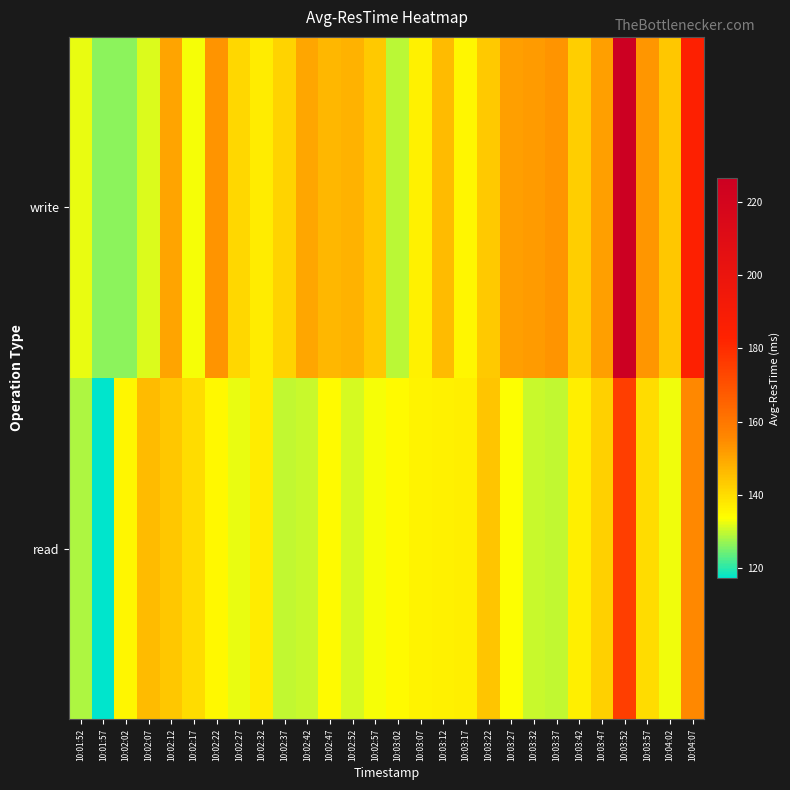

At how many categories does at least one series exceed 213?

1